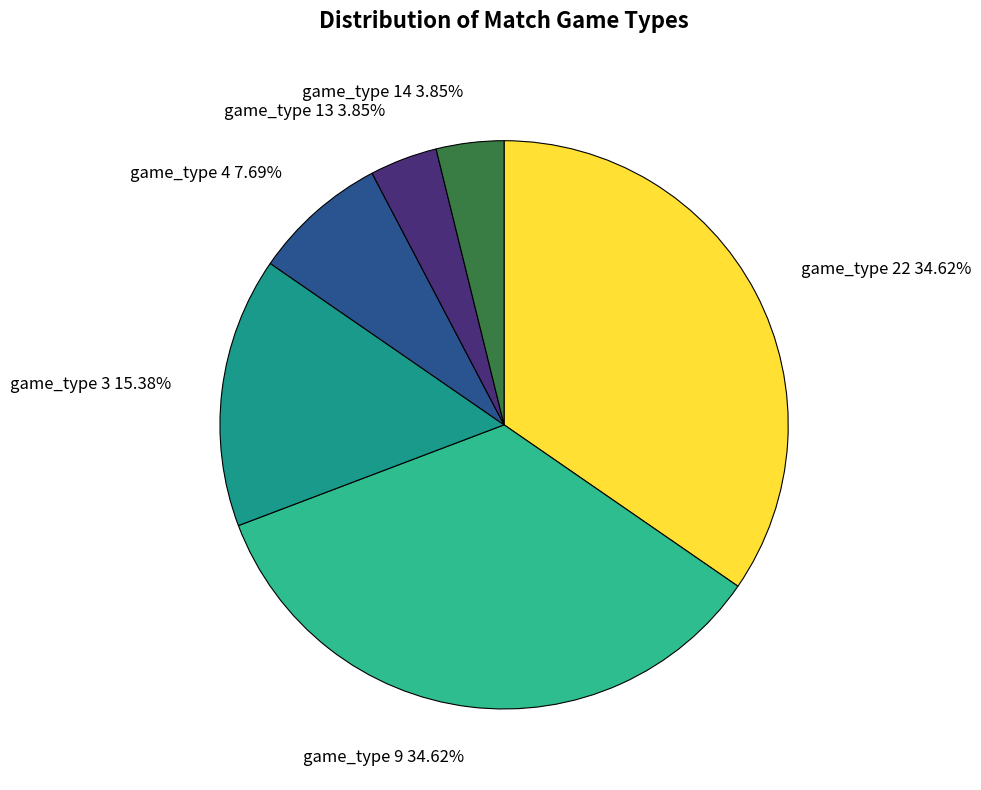

Do game_type 3 and game_type 13 together represent more than half of the pie?

No